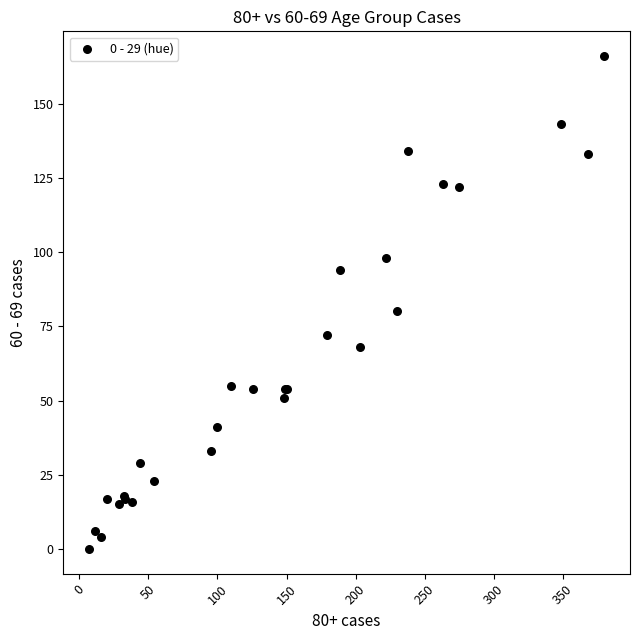

What Y value in the scatter plot is closest to 83?

80